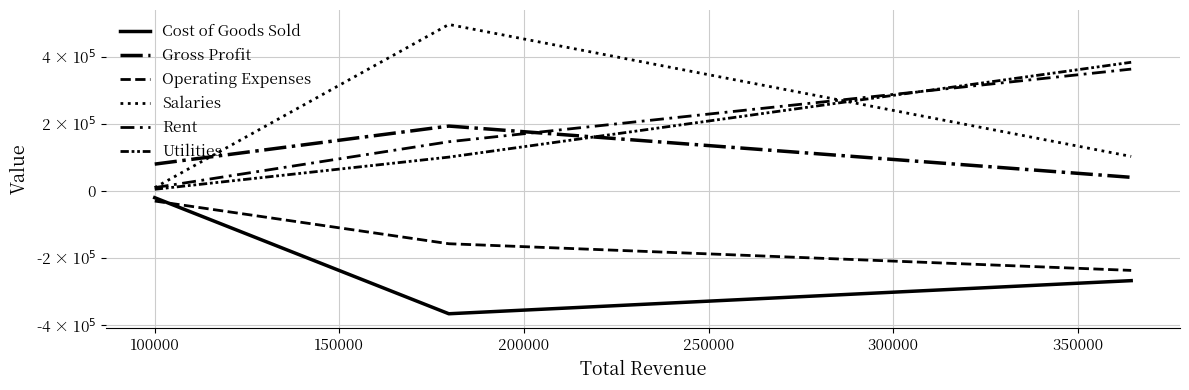

Reading left to right, list all the values displayed in this chart.

Cost of Goods Sold: -20000	-365600	-266995
Gross Profit: 80000	193263	40632
Operating Expenses: -30000	-157091	-236492
Salaries: 10000	495803	102830
Rent: 10000	146622	362878
Utilities: 5000	100819	383220